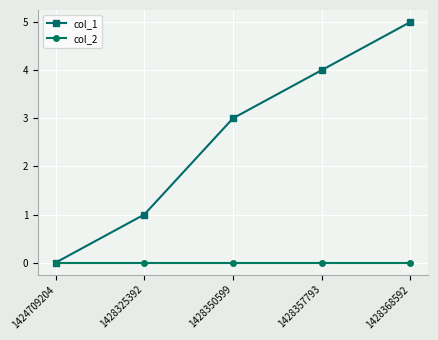

Between 1424709204 and 1428368592, which series saw the biggest shift?

col_1